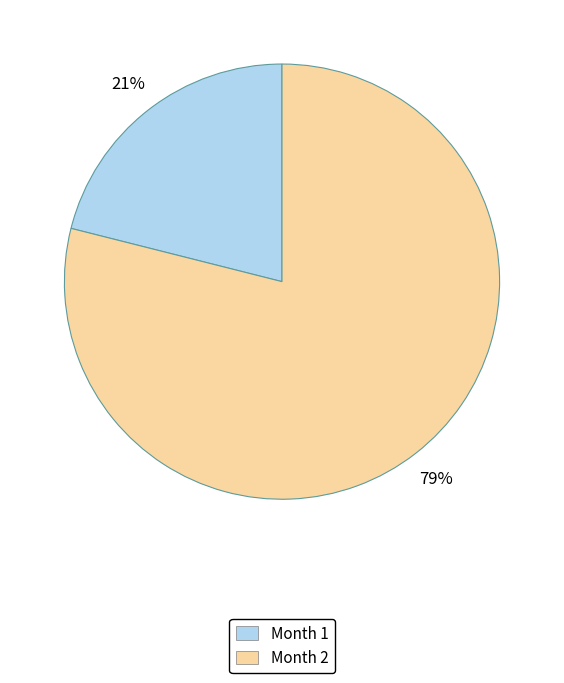

Count the number of slices in the pie.

2